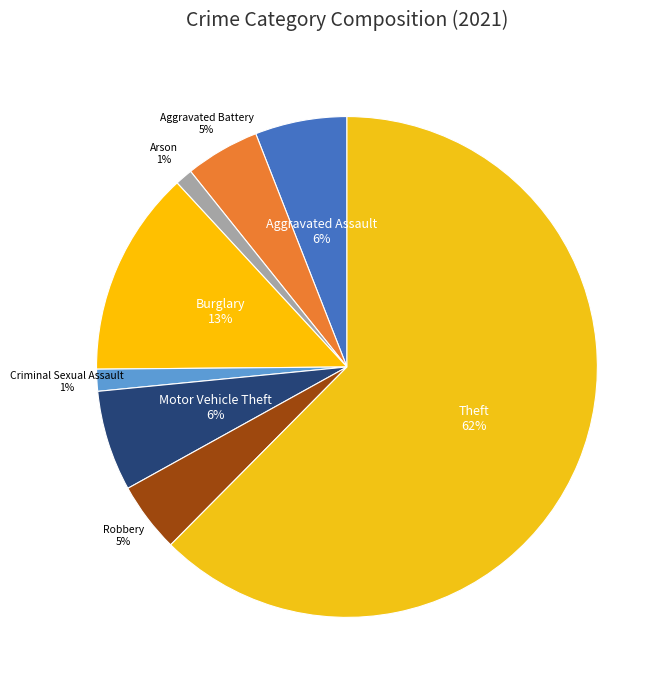

What is the largest slice in the pie chart?

Theft